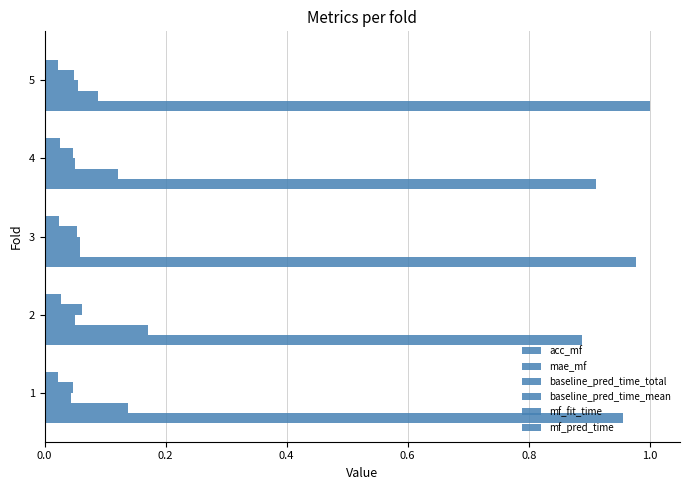

Count the number of data series in this chart.

6